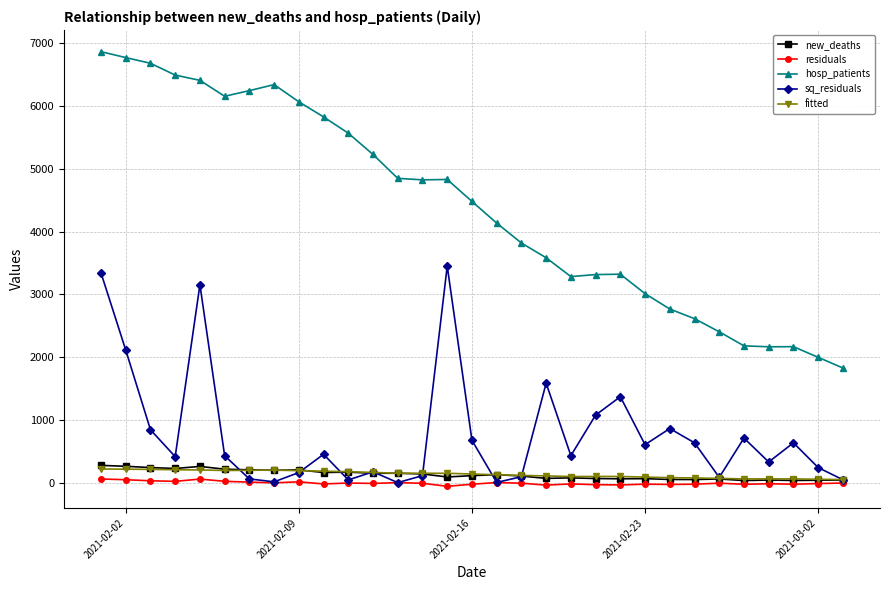

Is this an area chart (filled region under the line)?

No